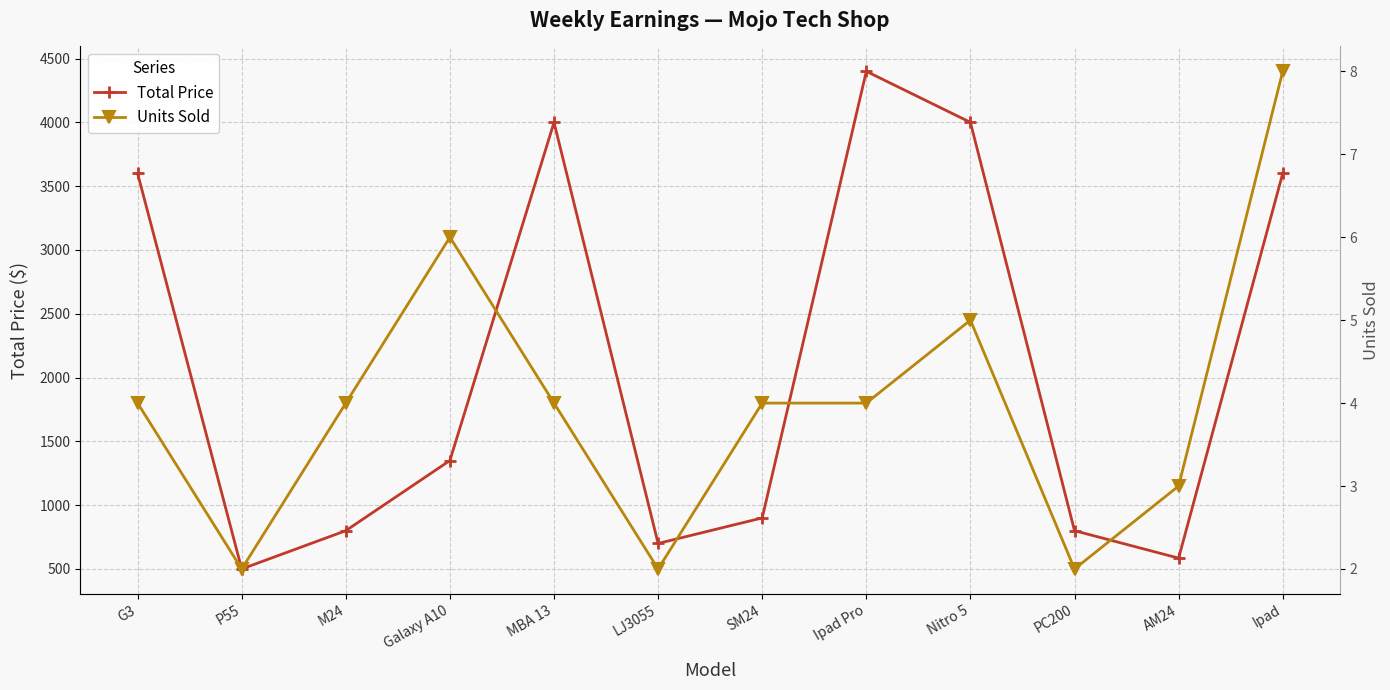

List the series in order of their overall mean, highest first.

Total Price, Units Sold